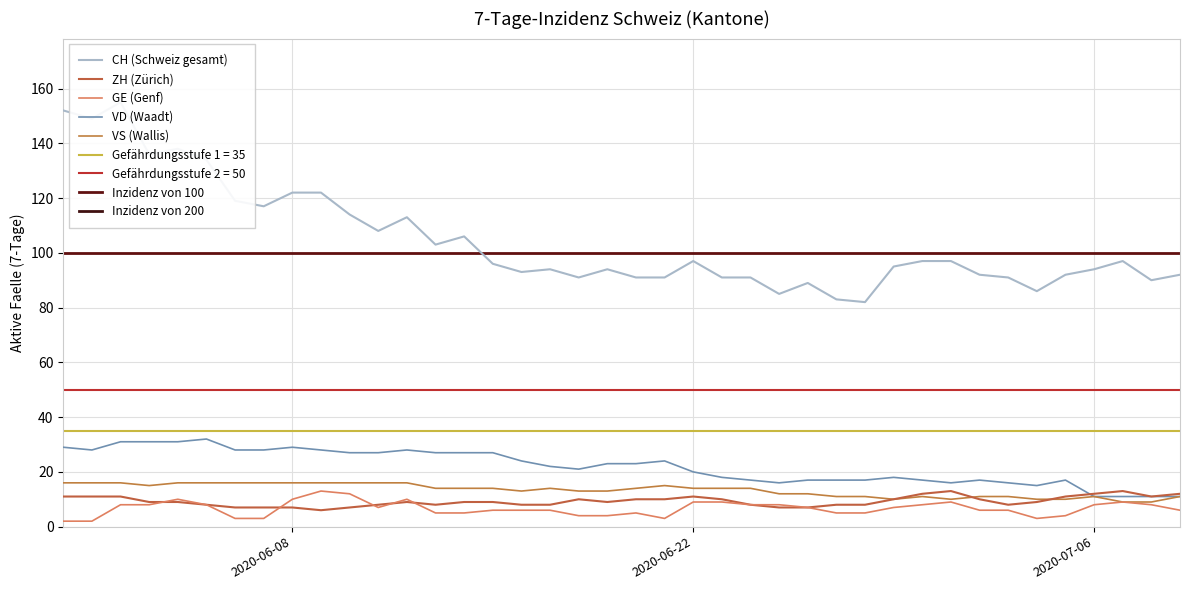

What is the smallest value displayed?

2